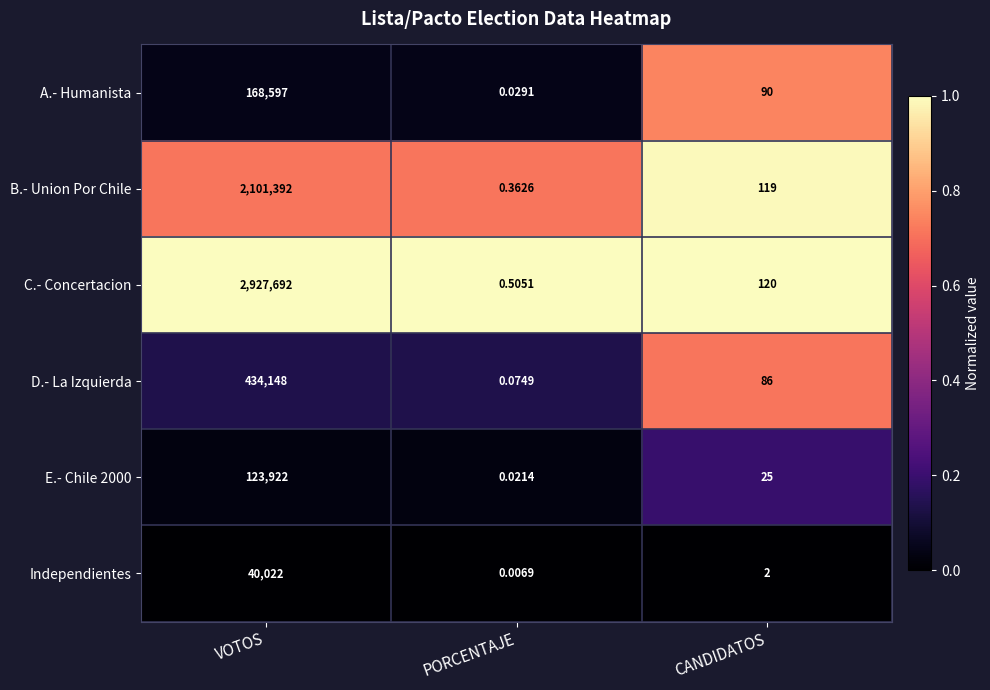

At which category does the chart reach its peak across all series?

VOTOS